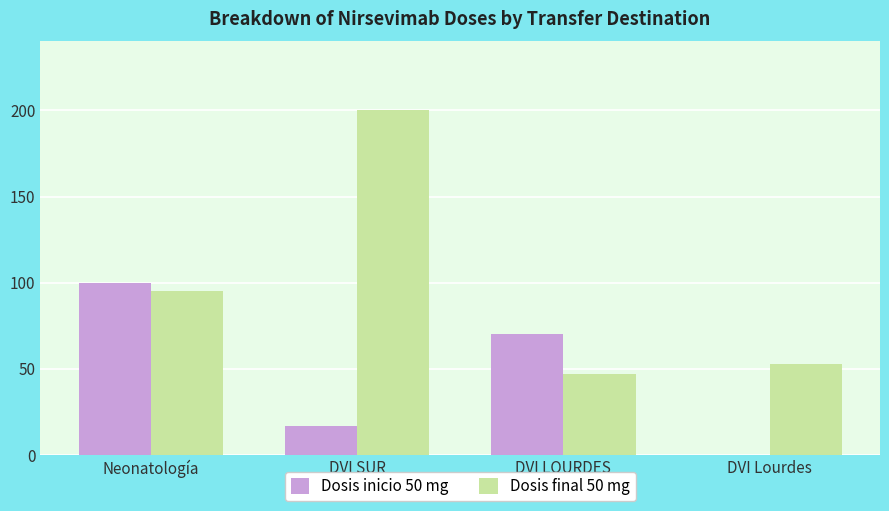

What is the sum of all Dosis final 50 mg values?

395